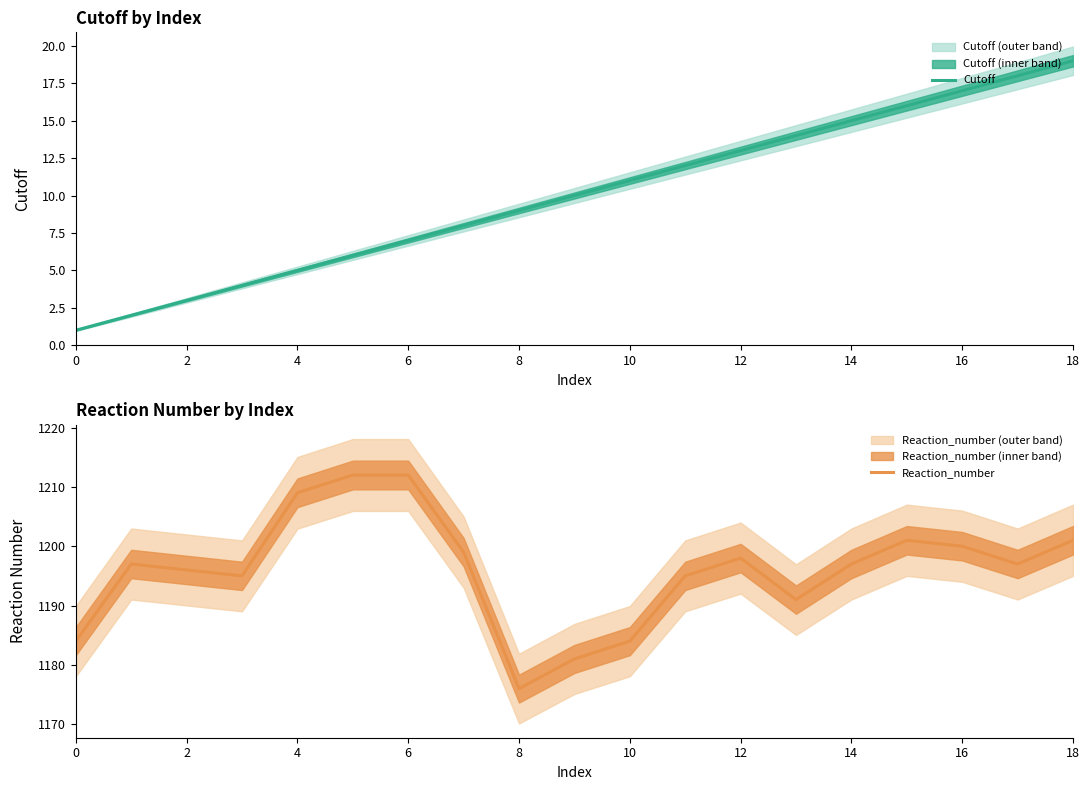

What is the highest value of the Reaction_number series?

1212